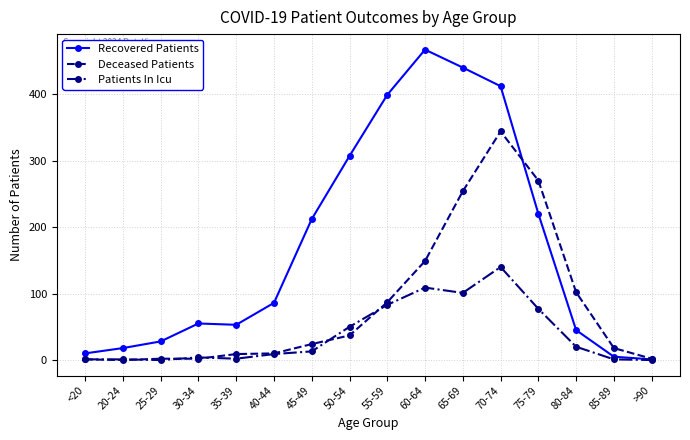

At which category does Recovered Patients reach its first local valley?

35-39